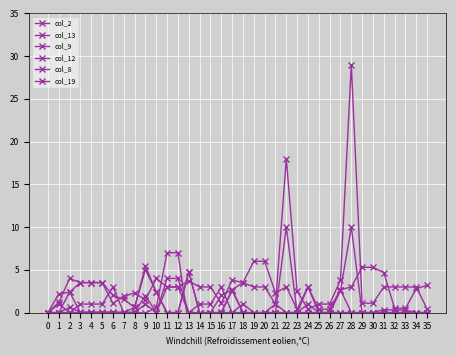

Rank the categories by col_19 value from lowest to highest.

0, 1, 3, 4, 5, 6, 7, 11, 12, 14, 15, 16, 18, 19, 20, 21, 23, 25, 26, 29, 30, 31, 32, 33, 34, 35, 8, 2, 10, 17, 27, 24, 13, 9, 22, 28